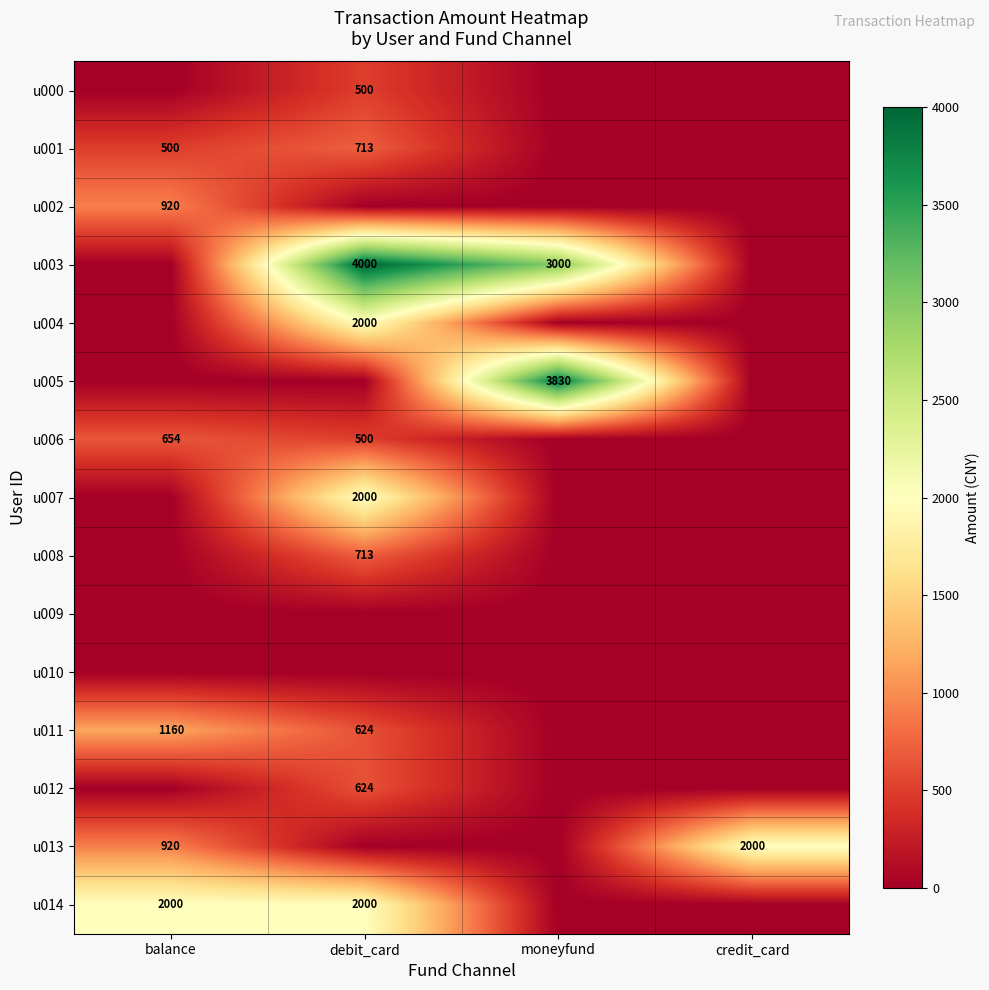

What is the difference between the u003 values at moneyfund and debit_card?

1000